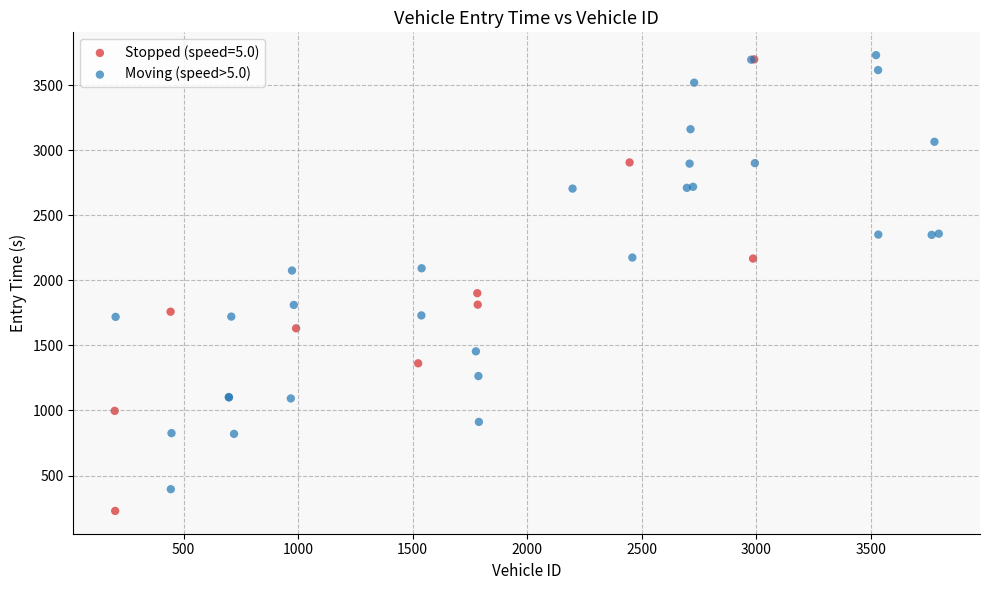

Which series contains the lowest Y value?

Stopped (speed=5.0)